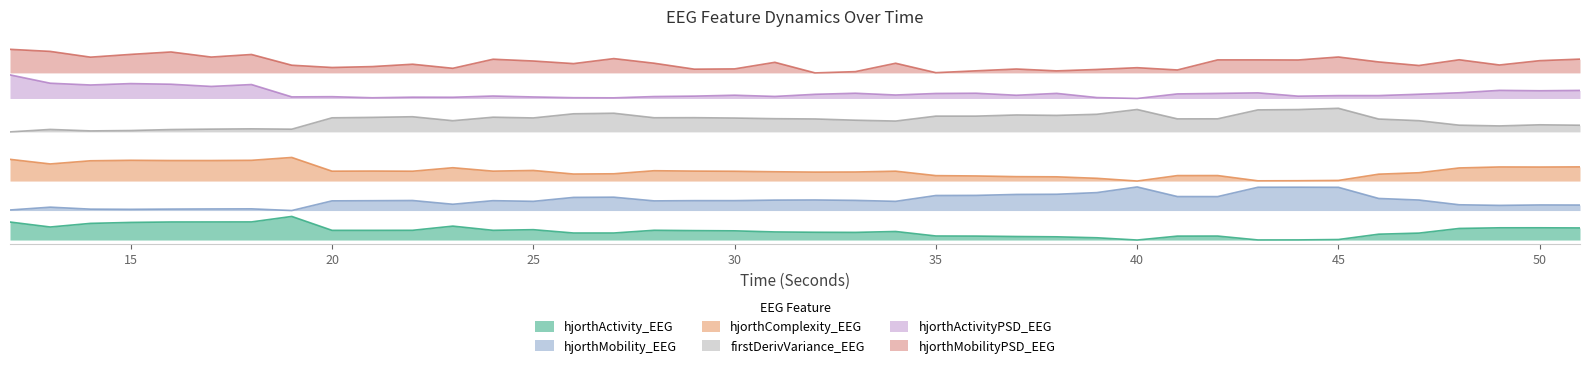

What is the sum of the hjorthActivity_EEG values at 22 and 46?

0.1